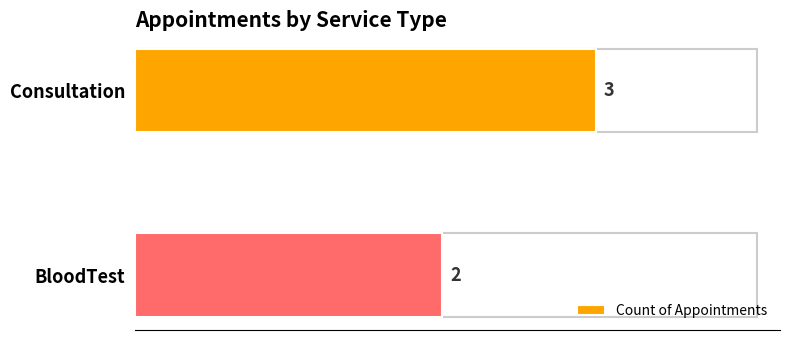

Reading top to bottom, extract all data points from this chart.

3	2